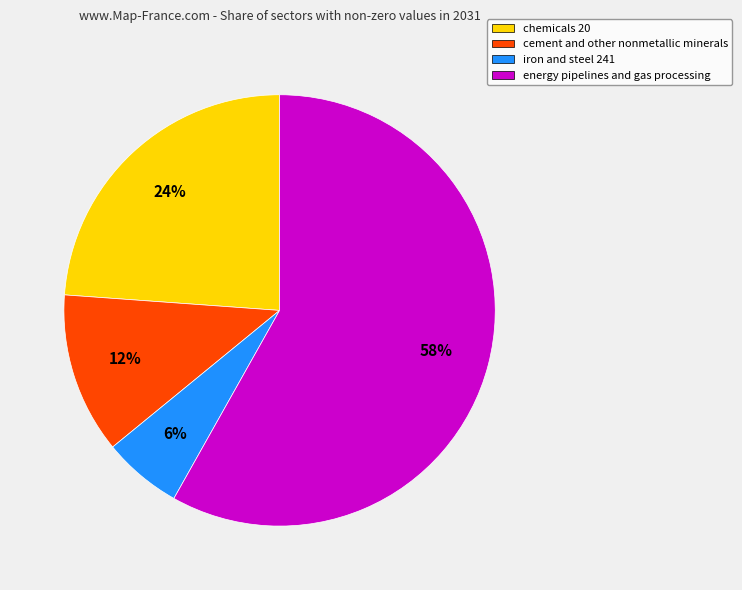

Which category has the biggest portion of the pie?

energy pipelines and gas processing